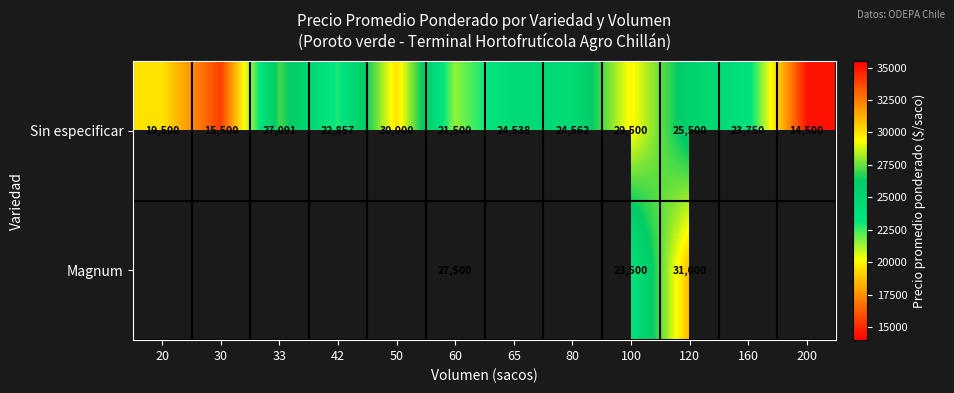

What is the smallest value displayed?

14500.0